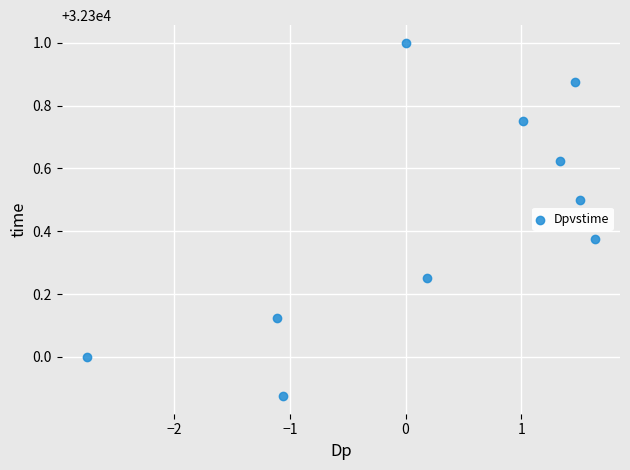

What is the range of X values (max minus min)?

4.4